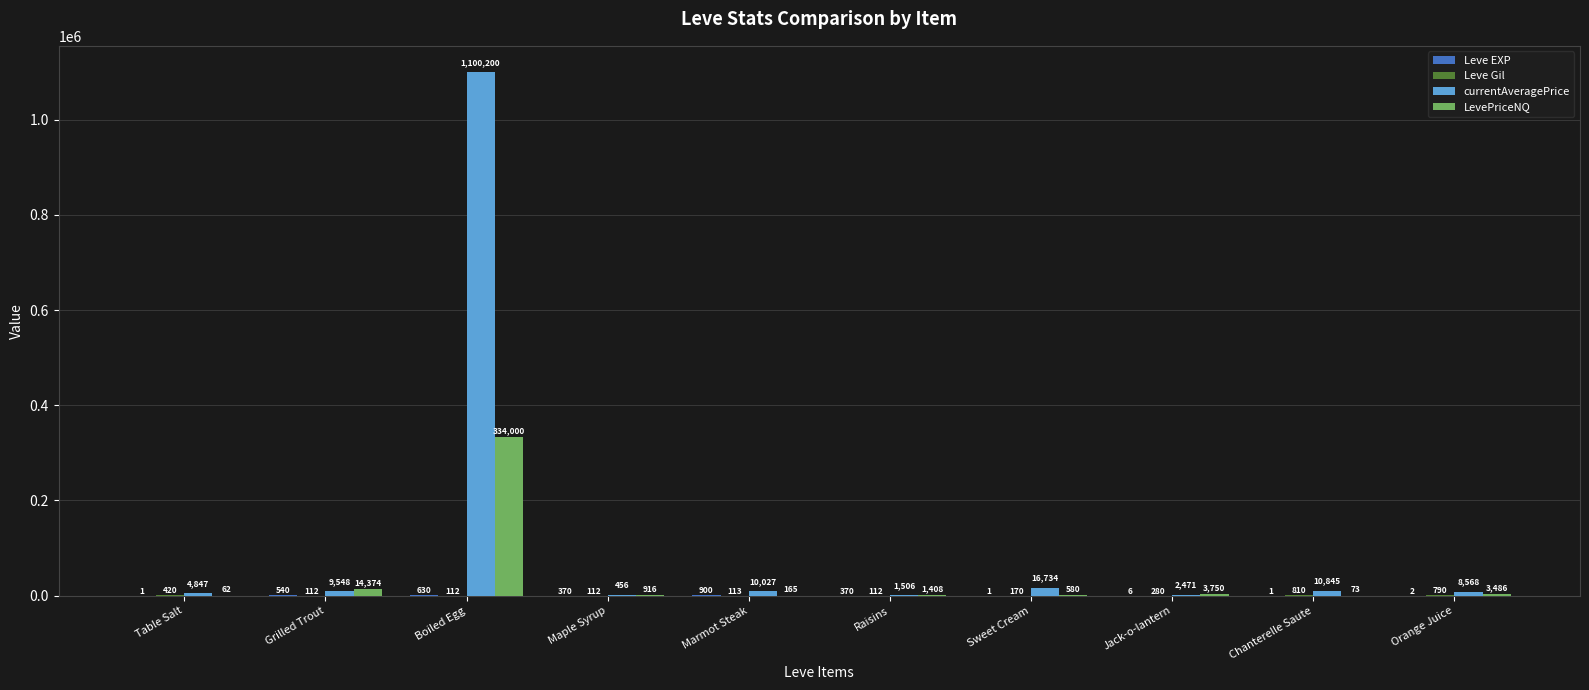

Which series has the largest range (max minus min)?

currentAveragePrice